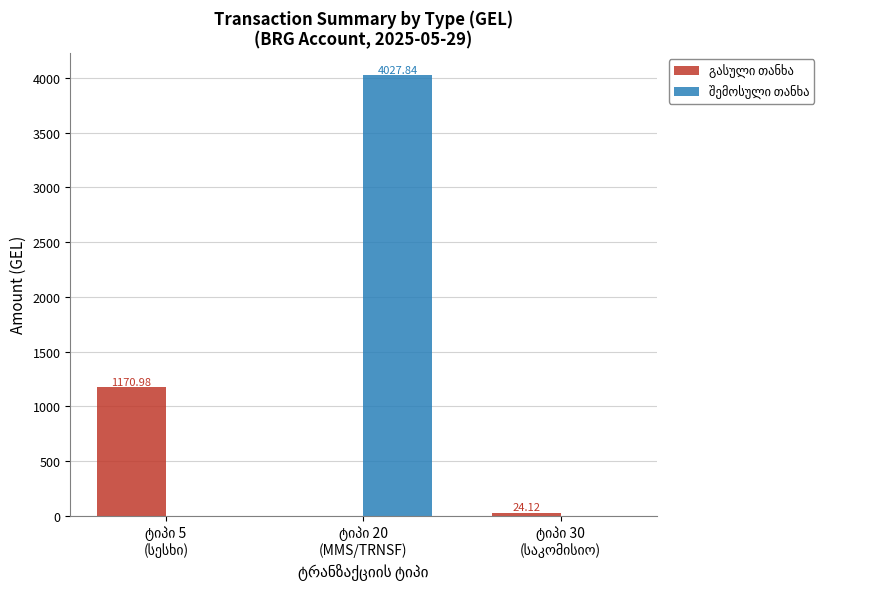

How many groups of bars are there?

3